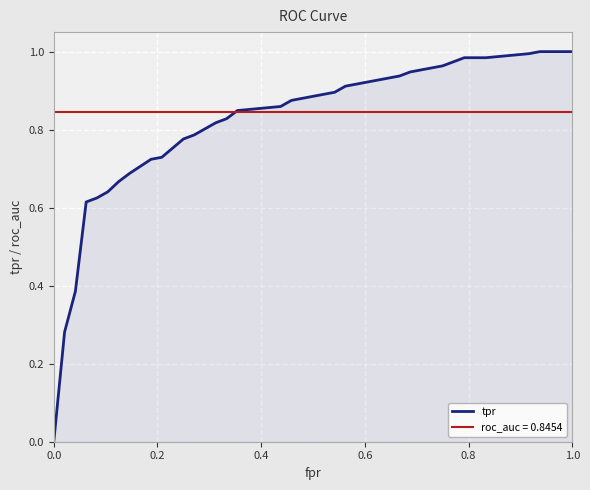

Which series has the widest spread of values?

tpr